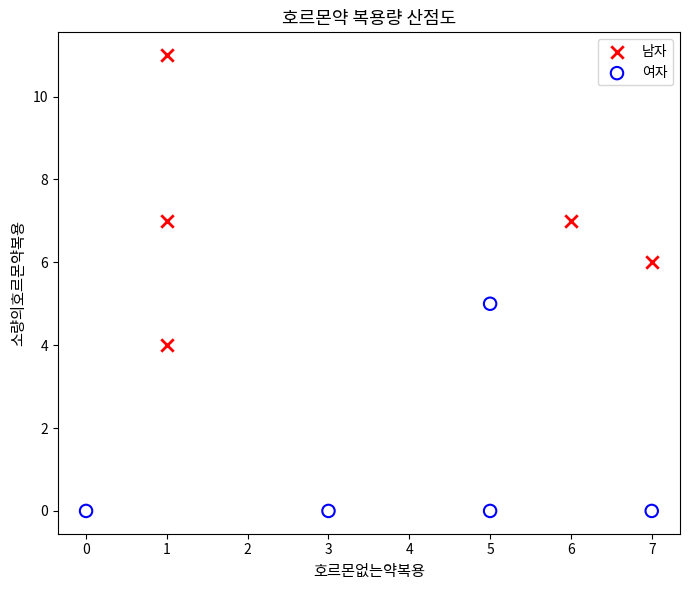

Which series has the largest Y range (max minus min)?

남자